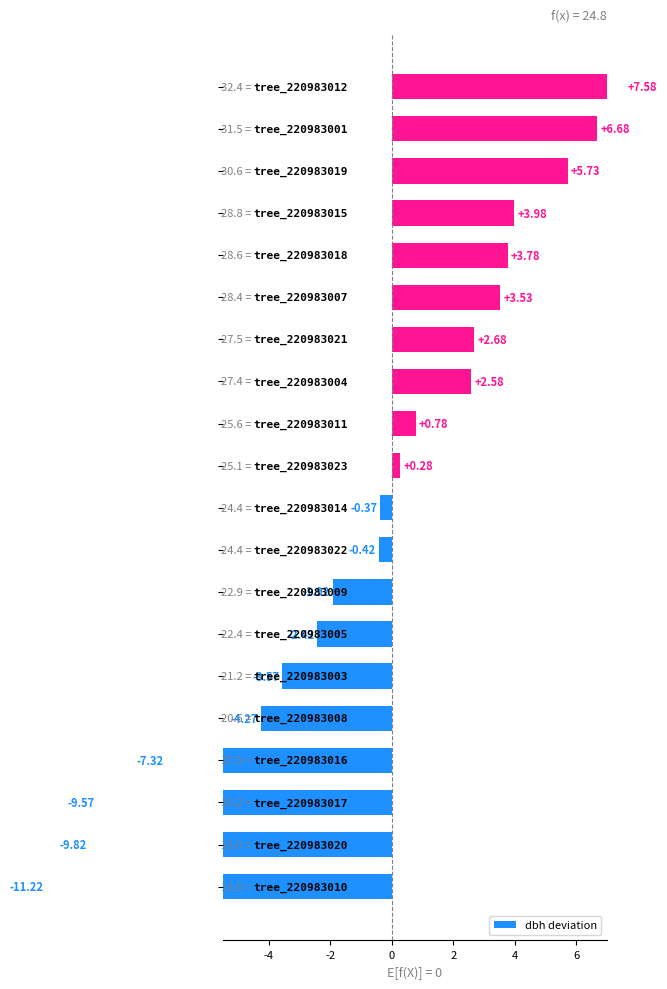

What is the average value?

-0.7